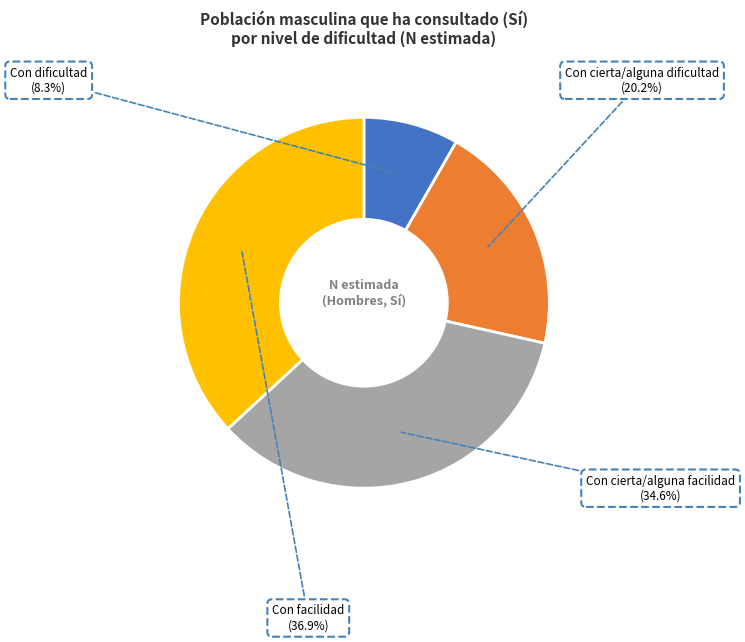

What percentage is the Con cierta/alguna facilidad slice, to the nearest percent?

35%